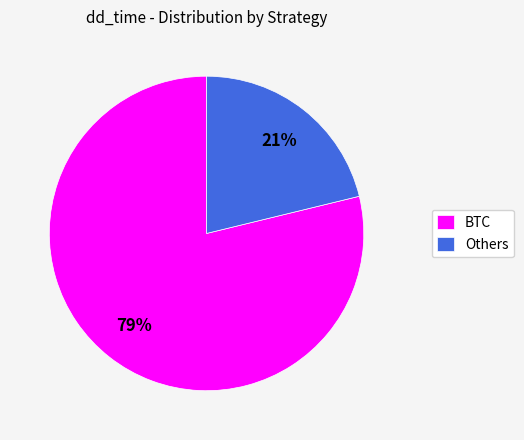

To the nearest percent, what is the combined percentage of BTC and Others?

100%